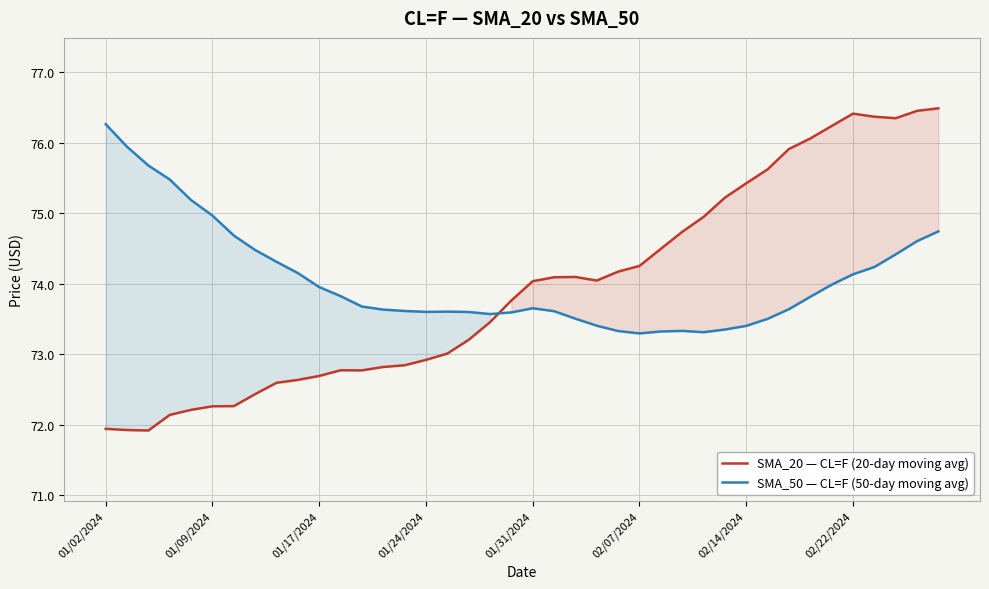

Rank the series at 02/22/2024 from highest to lowest value.

SMA_20 — CL=F (20-day moving avg), SMA_50 — CL=F (50-day moving avg)